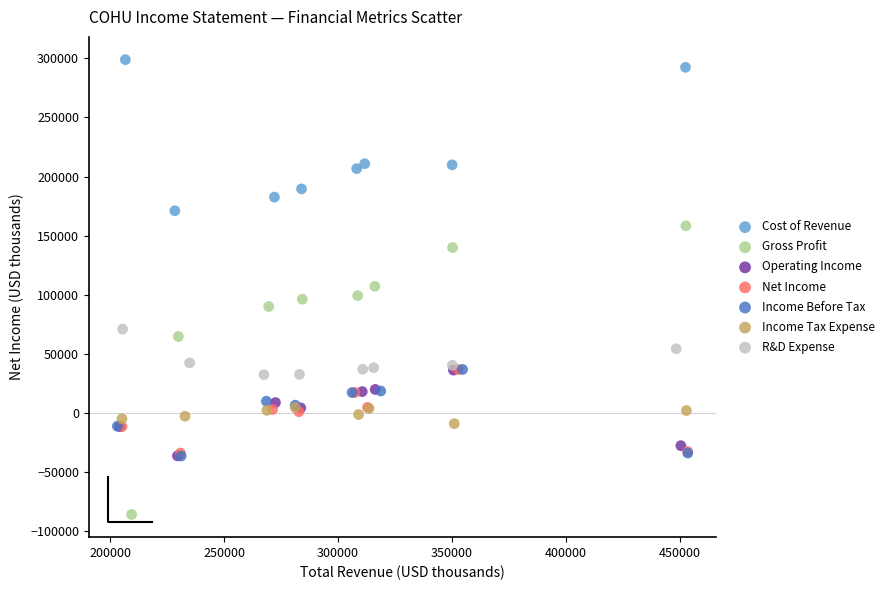

Which series contains the highest Y value?

Cost of Revenue